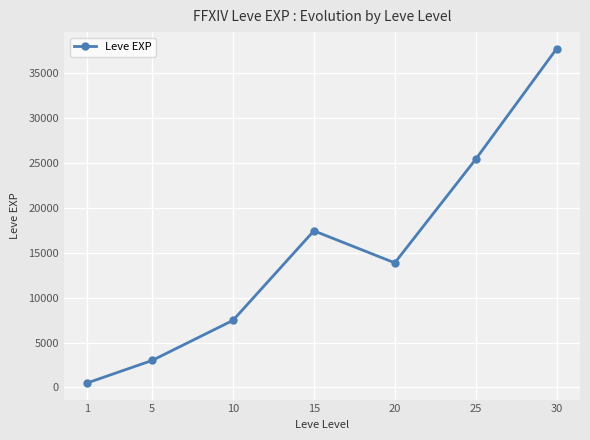

What is the difference between the maximum and minimum values?

37204.8